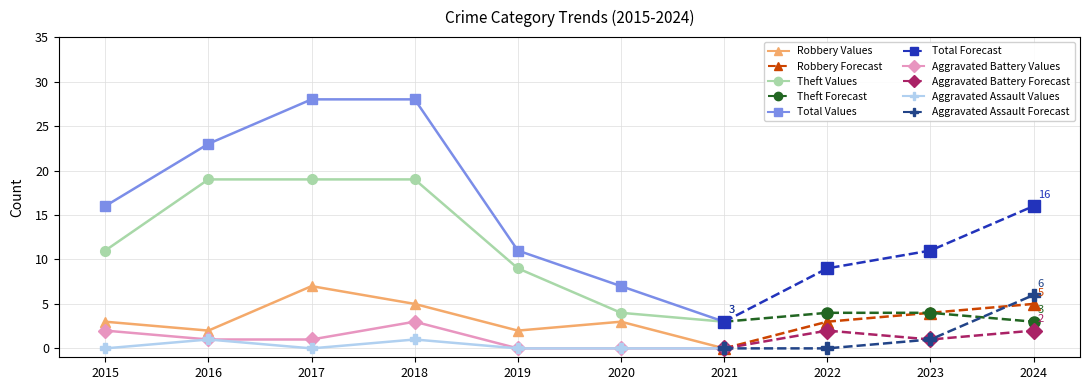

Reading left to right, extract all data points from this chart.

Robbery: 3	2	7	5	2	3	0	3	4	5
Theft: 11	19	19	19	9	4	3	4	4	3
Total: 16	23	28	28	11	7	3	9	11	16
Aggravated Battery: 2	1	1	3	0	0	0	2	1	2
Aggravated Assault: 0	1	0	1	0	0	0	0	1	6